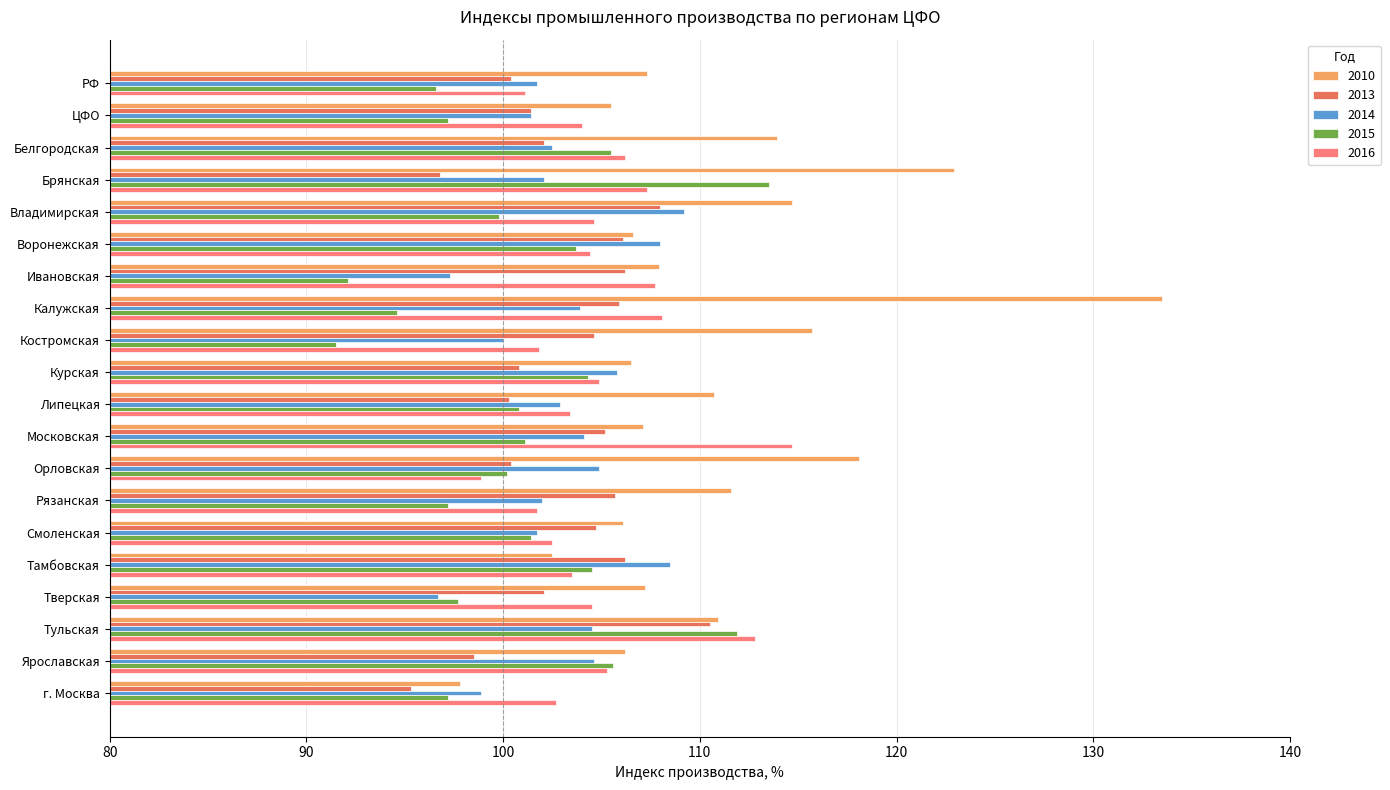

Which category has the highest value in the 2010 series?

Калужская